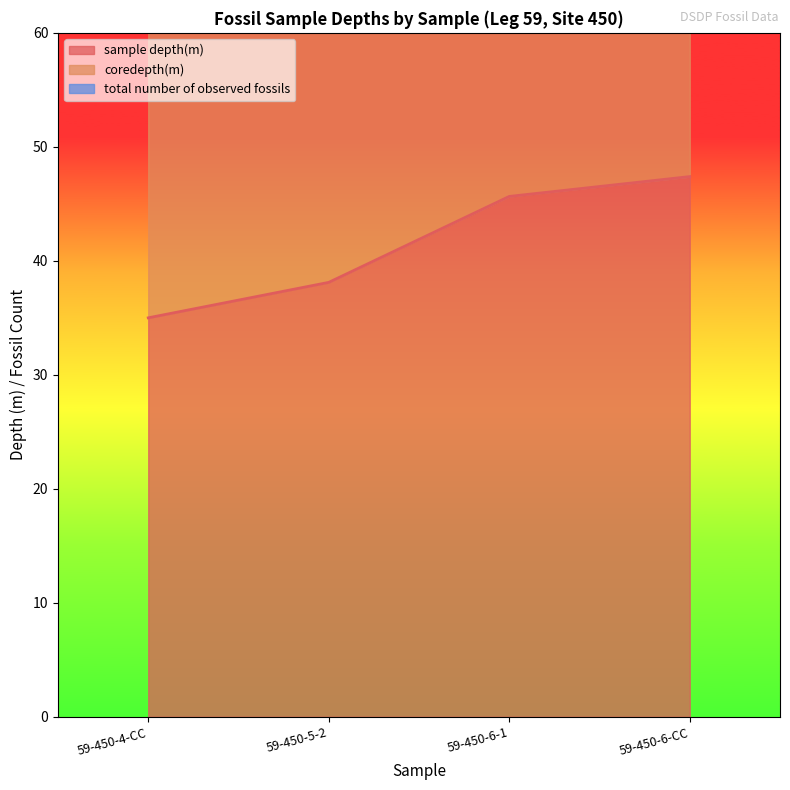

Which series has the widest spread of values?

coredepth(m)